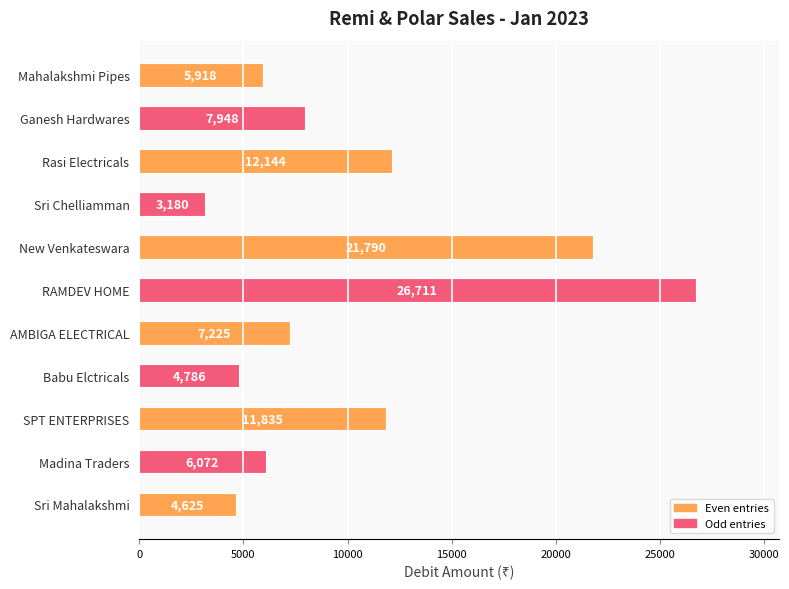

At which label is the value closest to 14945?

Rasi Electricals